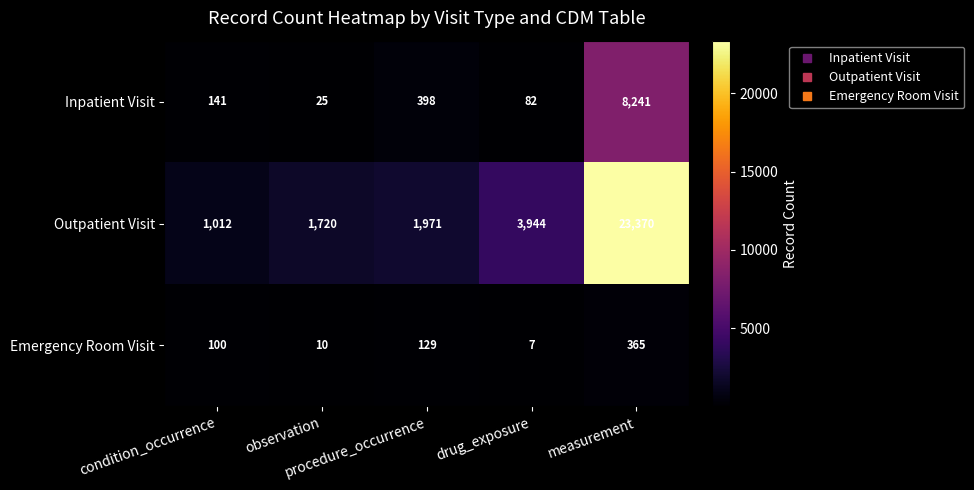

What is the difference between the maximum and minimum values in the Emergency Room Visit series?

358